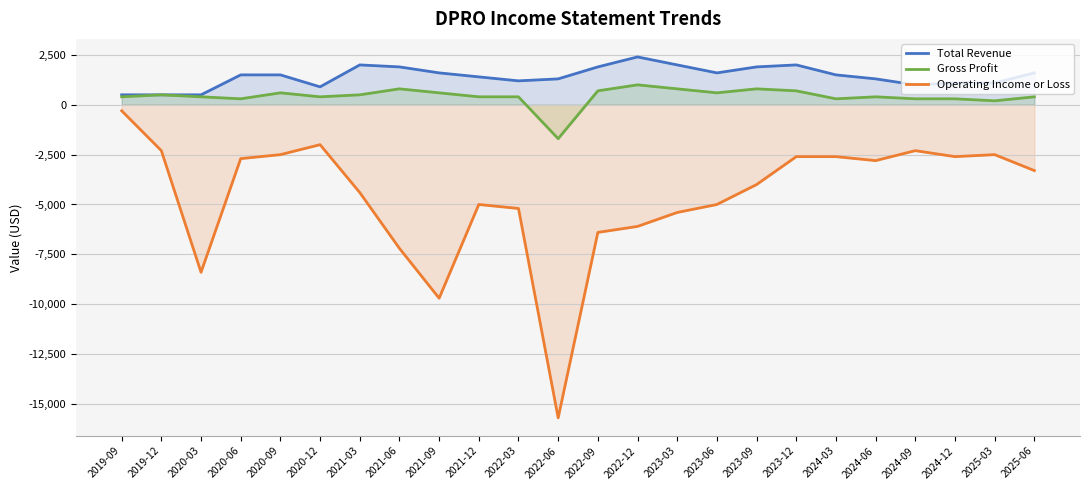

At which label does Total Revenue reach its minimum?

2019-09